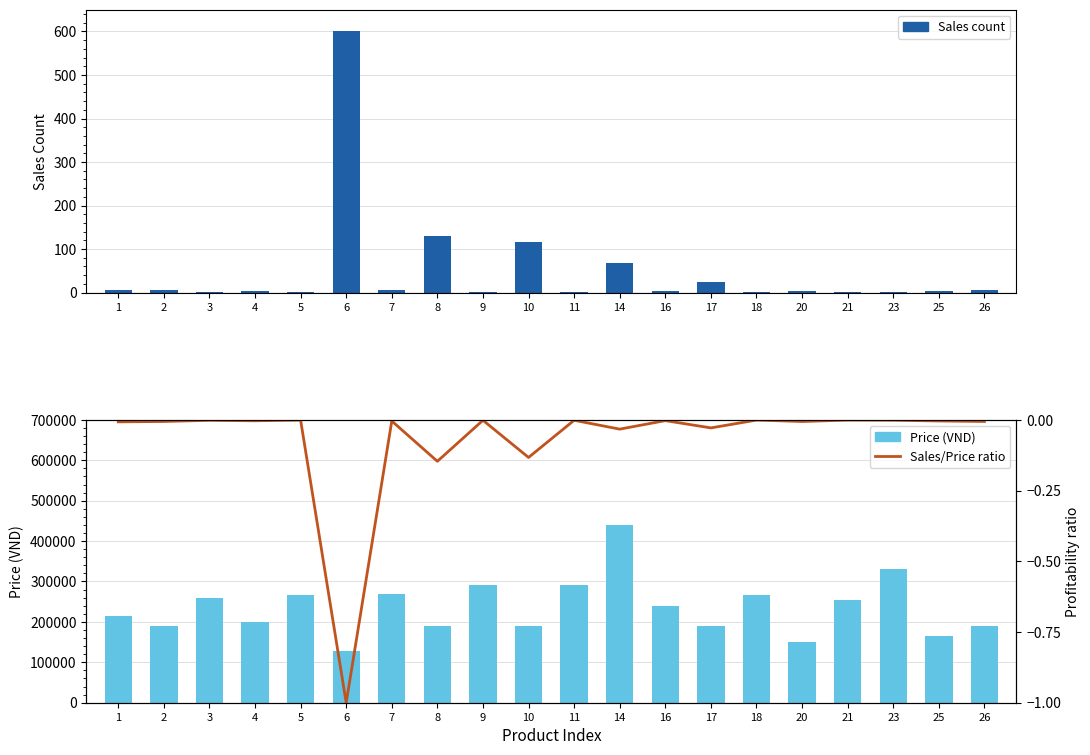

Where does the Sales count series first go above 4?

1